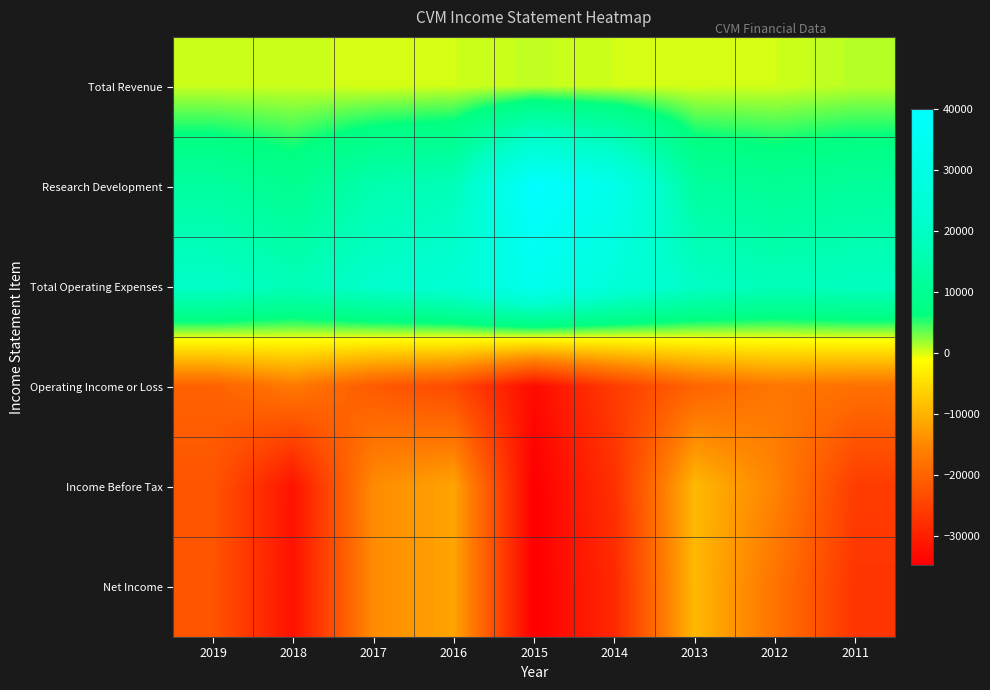

What is the maximum value shown in the chart?

40000